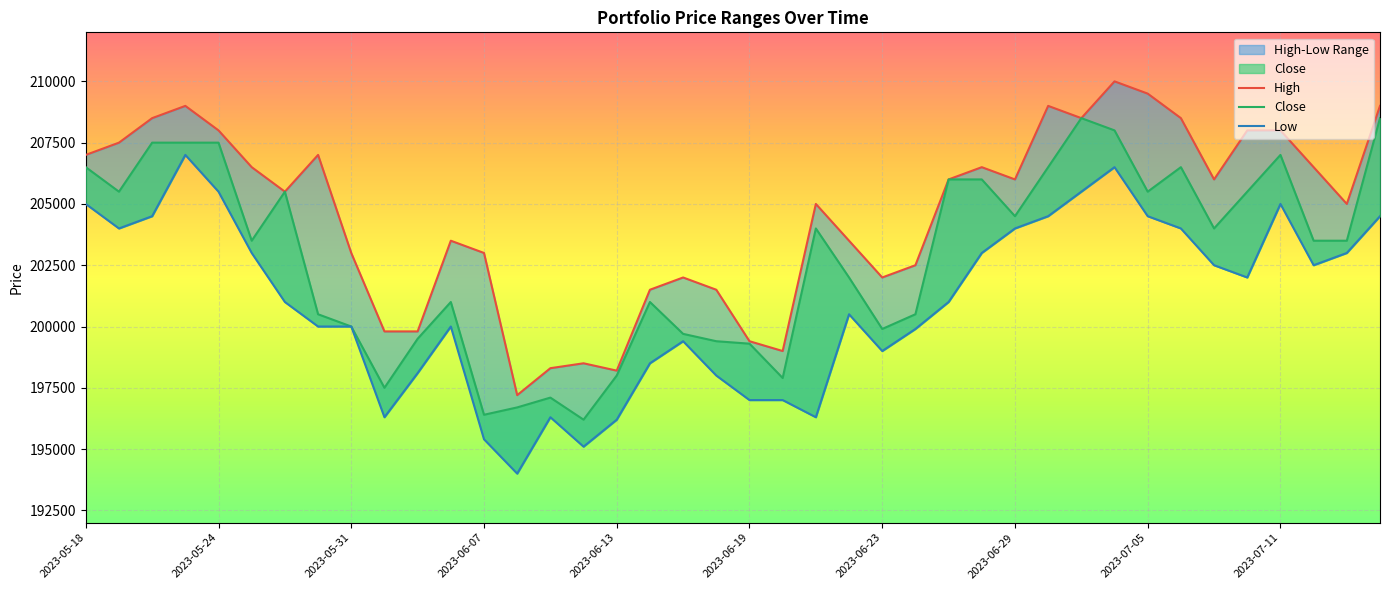

True or false: Low and Close intersect in this chart.

False